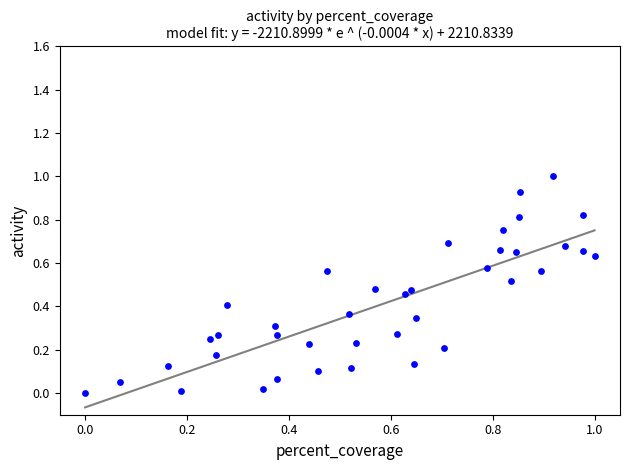

What is the range of Y values (max minus min)?

1.0